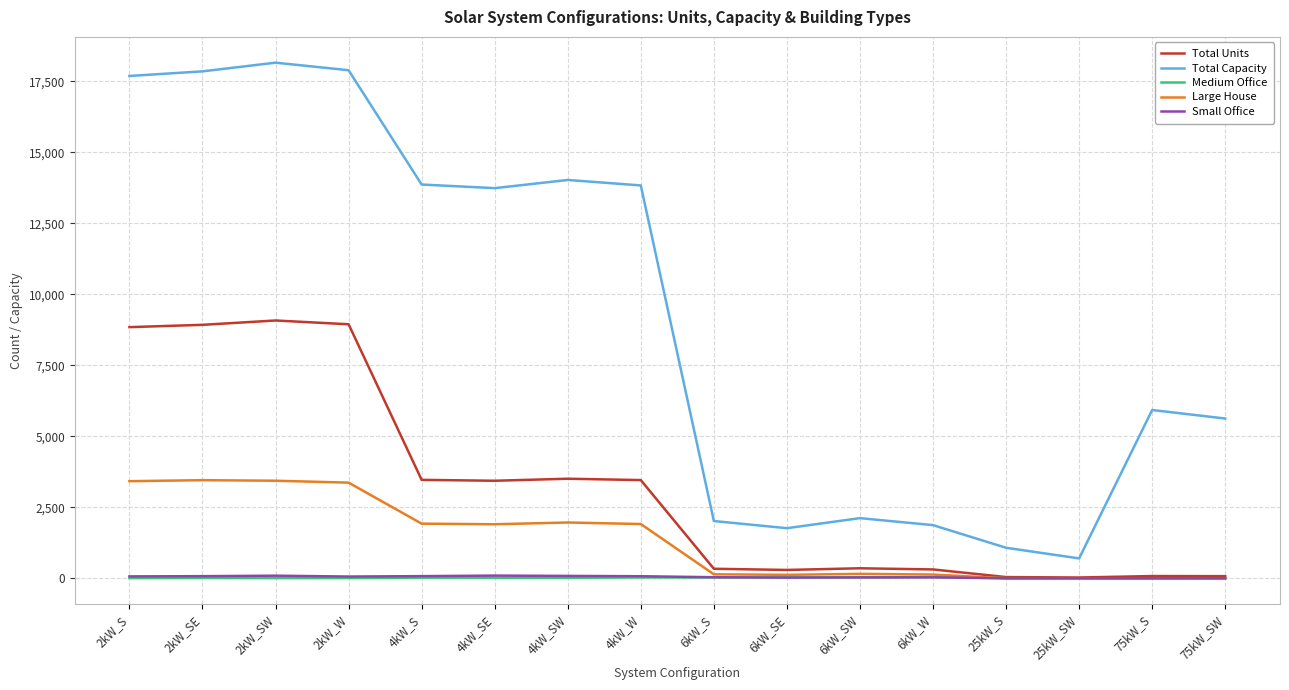

True or false: Large House and Total Capacity intersect in this chart.

False